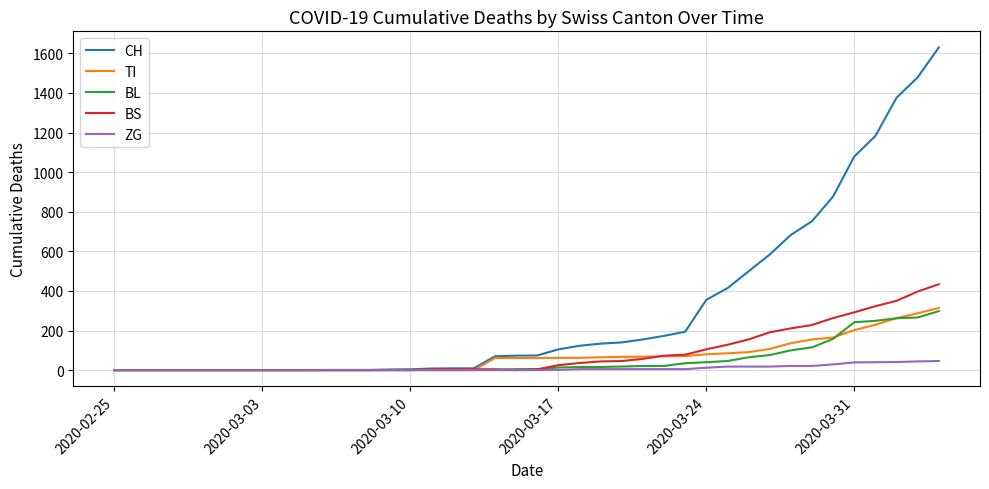

Which series has the largest total across all categories?

CH